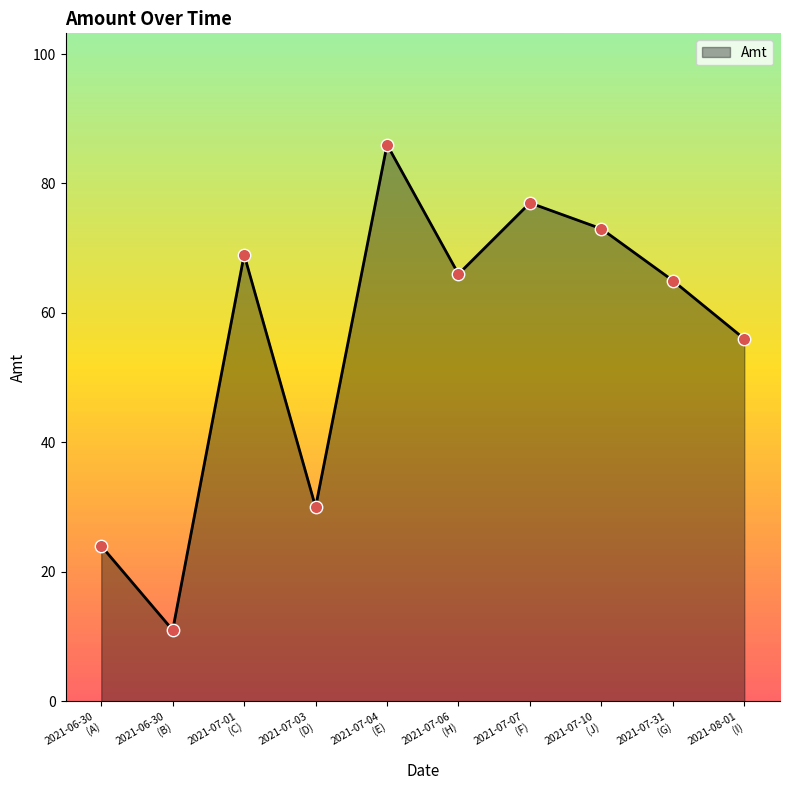

What is the smallest value displayed?

11